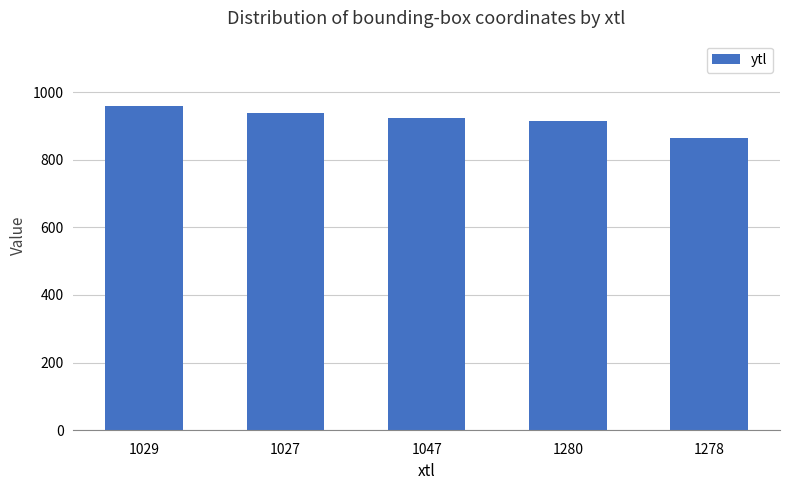

List the labels in order of value, smallest first.

1278, 1280, 1047, 1027, 1029